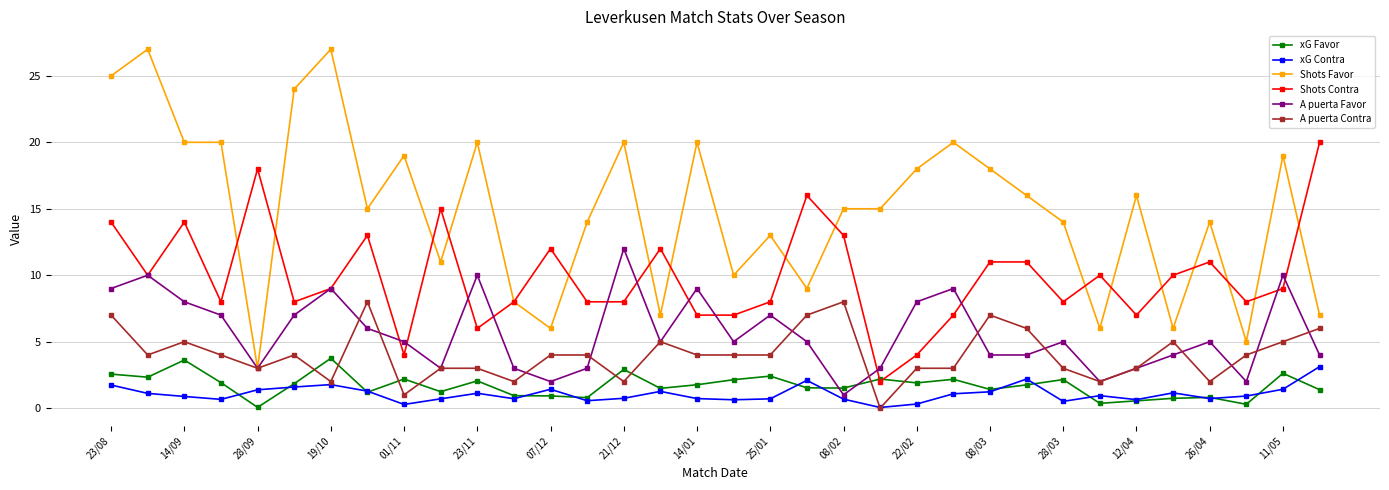

What is the value of the Shots Contra point at the 31st from the left?

11.0